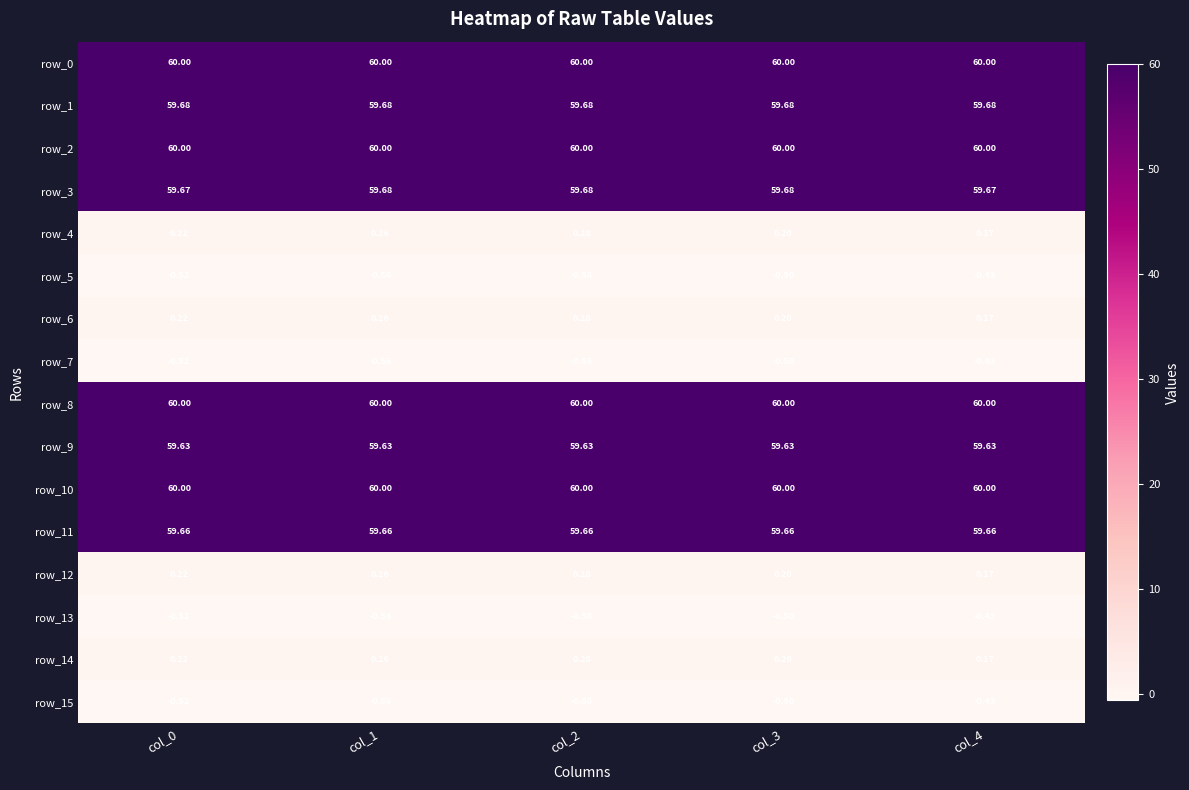

Is the value of row_3 at col_3 greater than the value of row_0 at col_3?

No